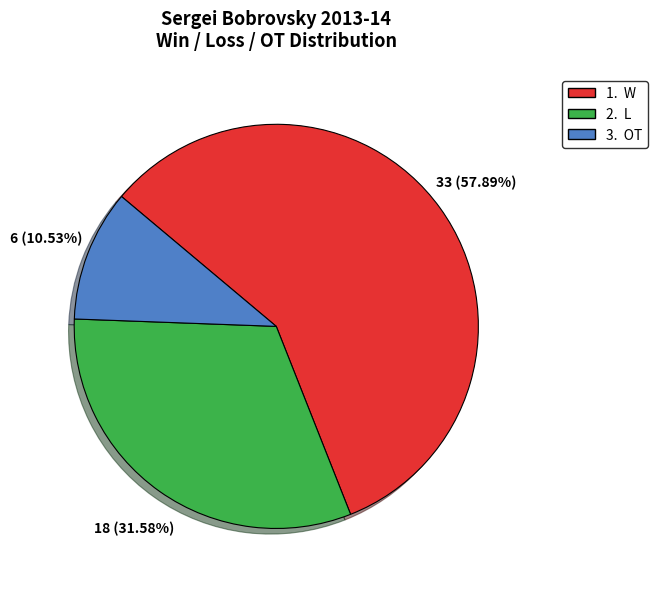

Does any single category account for the majority?

Yes